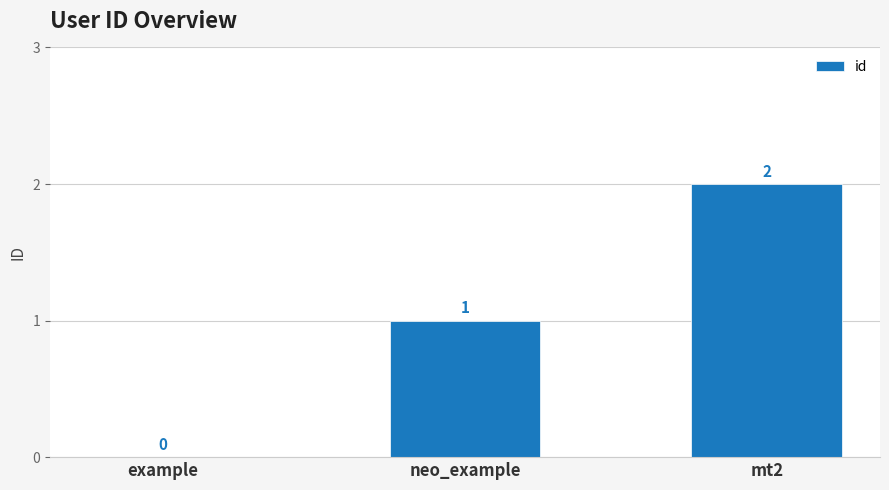

Reading right to left, transcribe all the data shown in this chart.

2	1	0